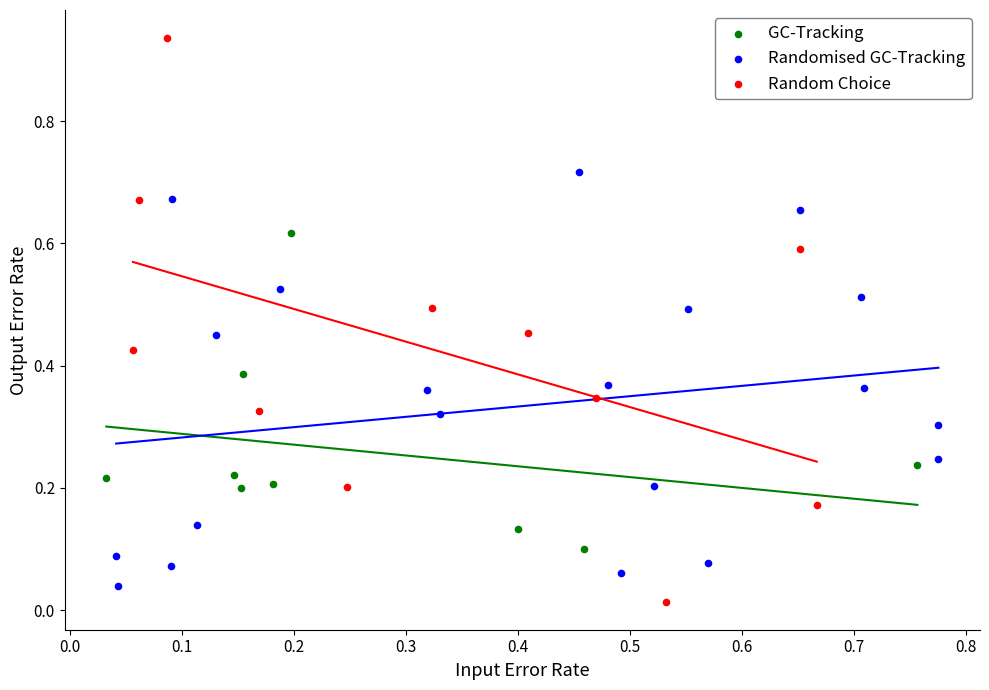

Which series has the widest spread of Y values?

Random Choice